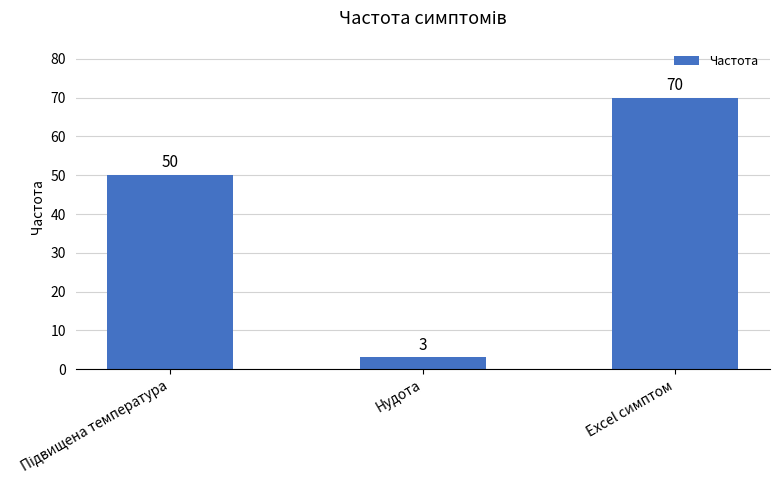

What is the ratio of the value at Excel симптом to the value at Нудота?

23.3